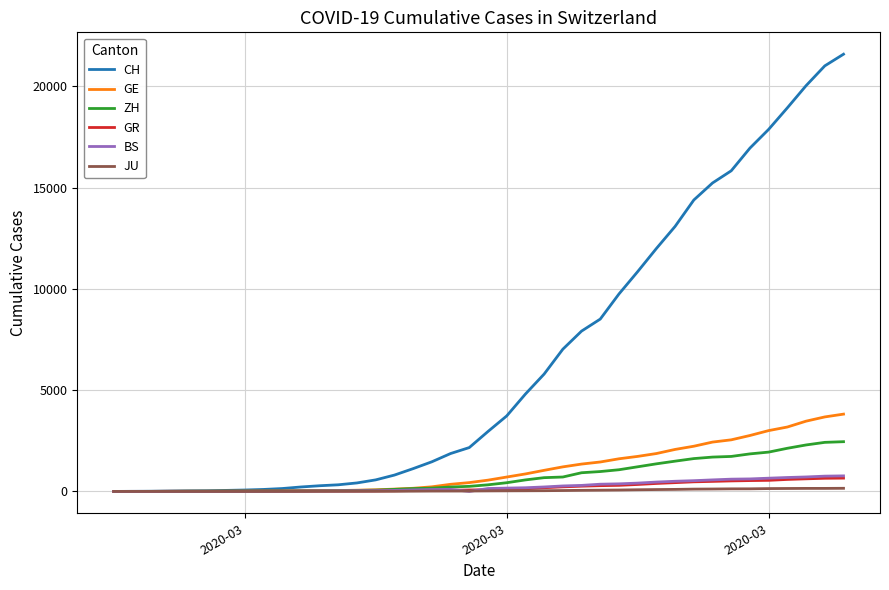

Which series has the widest spread of values?

CH